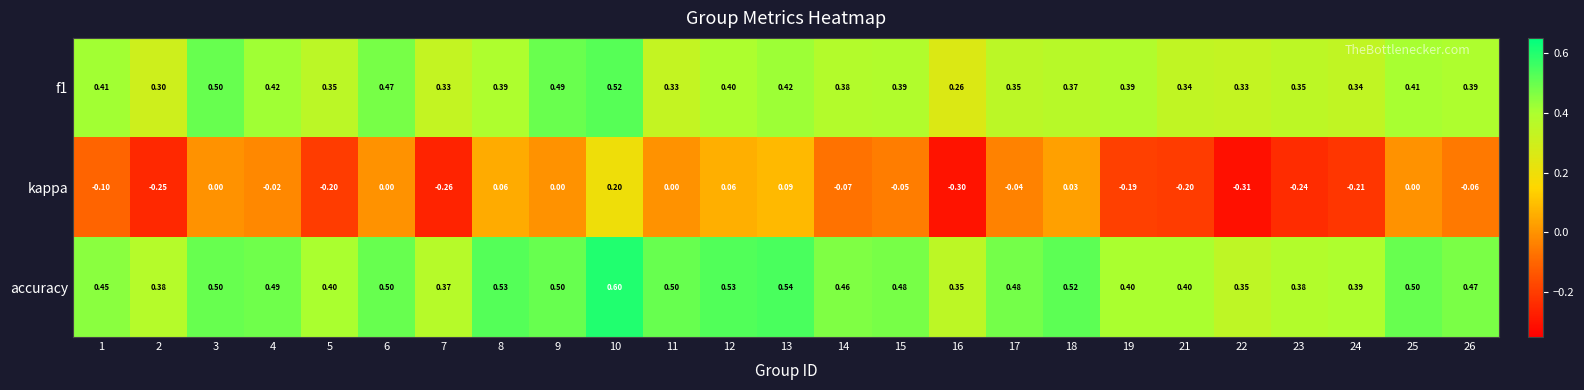

Which series has the widest spread of values?

kappa